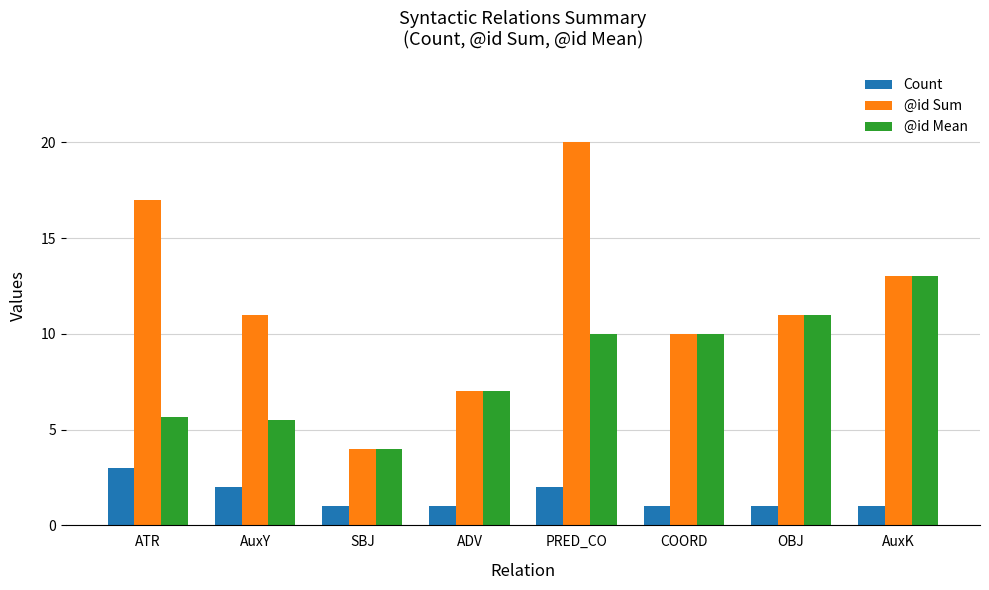

Is it true that @id Sum equals 12.5 at ADV?

False